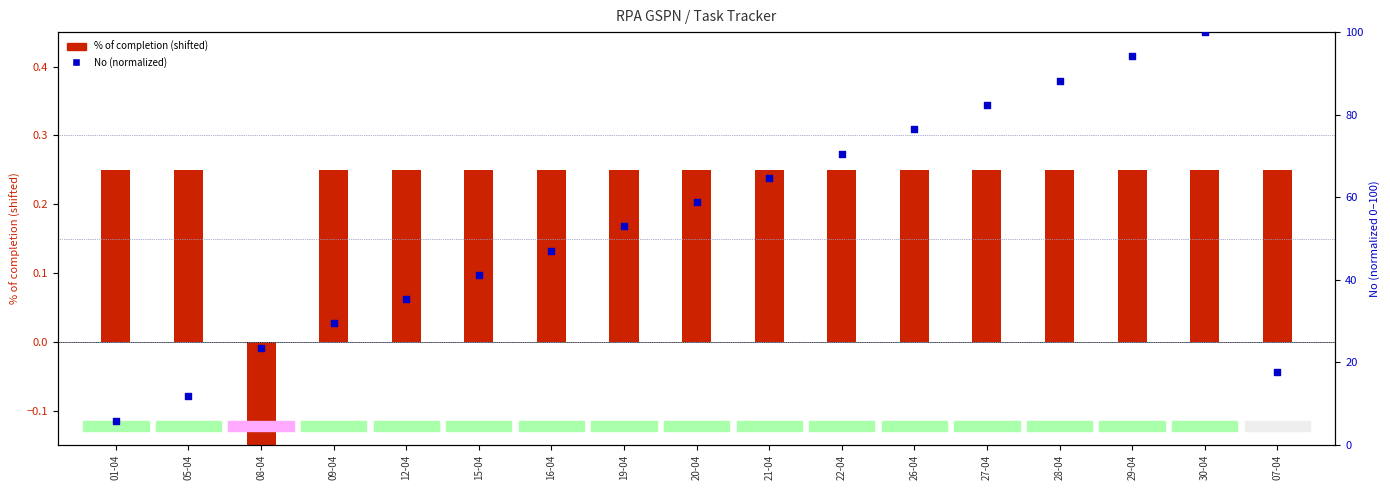

What are all the series names shown in the legend?

% of completion (shifted), No (normalized)